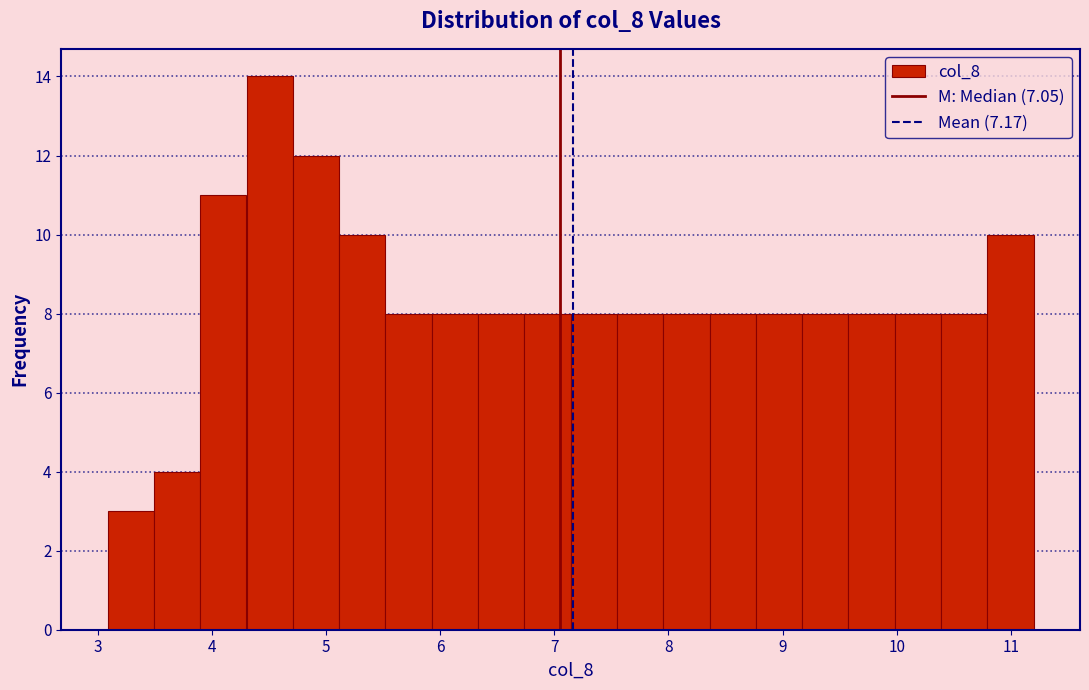

Reading left to right, transcribe this chart: for each bar, give the range it covers on the x-axis and its height. Neither the bar edges nor the heights are printed on the chart, so give them approximately, as read against the axes.

3.1 to 3.5: 3
3.5 to 3.9: 4
3.9 to 4.3: 11
4.3 to 4.7: 14
4.7 to 5.1: 12
5.1 to 5.5: 10
5.5 to 5.9: 8
5.9 to 6.3: 8
6.3 to 6.7: 8
6.7 to 7.1: 8
7.1 to 7.5: 8
7.5 to 8.0: 8
8.0 to 8.4: 8
8.4 to 8.8: 8
8.8 to 9.2: 8
9.2 to 9.6: 8
9.6 to 10.0: 8
10.0 to 10.4: 8
10.4 to 10.8: 8
10.8 to 11.2: 10